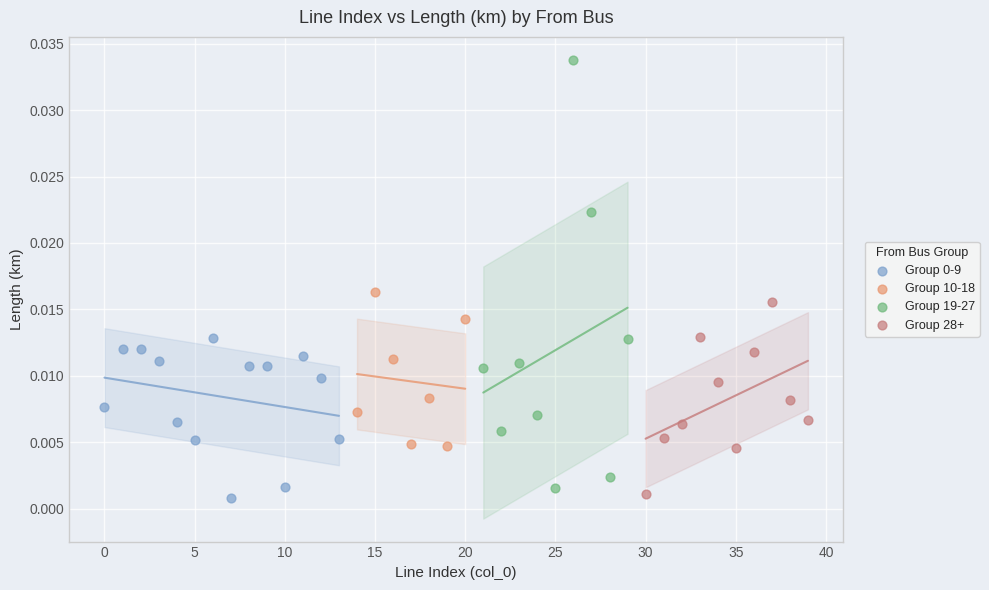

Which series has the widest spread of Y values?

Group 19-27